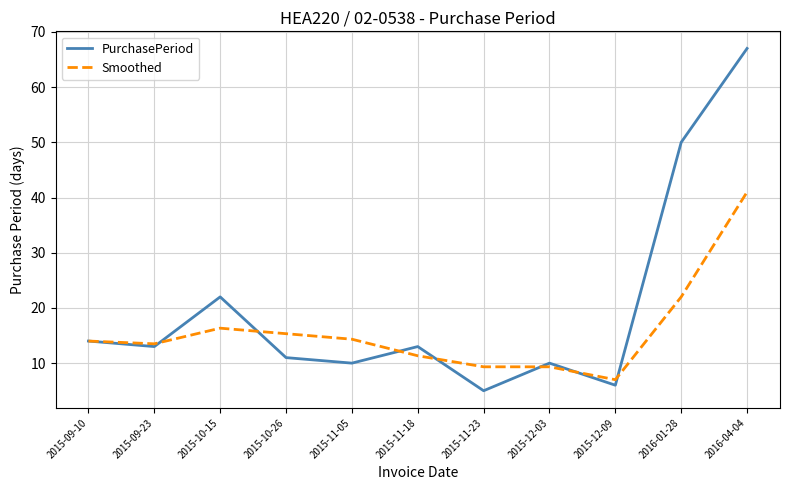

Reading right to left, list all the values displayed in this chart.

PurchasePeriod: 67.0	50.0	6.0	10.0	5.0	13.0	10.0	11.0	22.0	13.0	14.0
Smoothed: 41.0	22.0	7.0	9.3	9.3	11.3	14.3	15.3	16.3	13.5	14.0